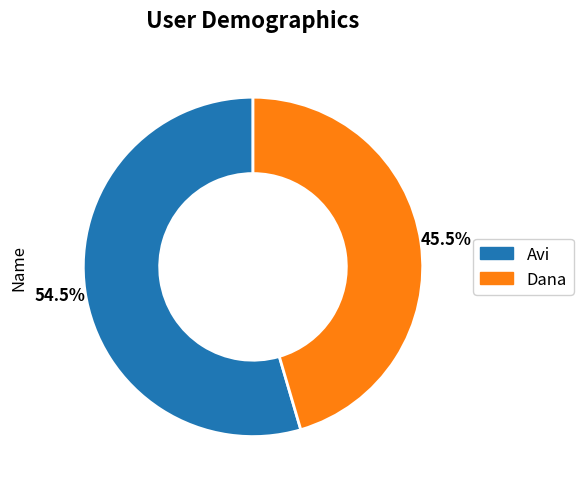

Which slice is the smallest?

Dana